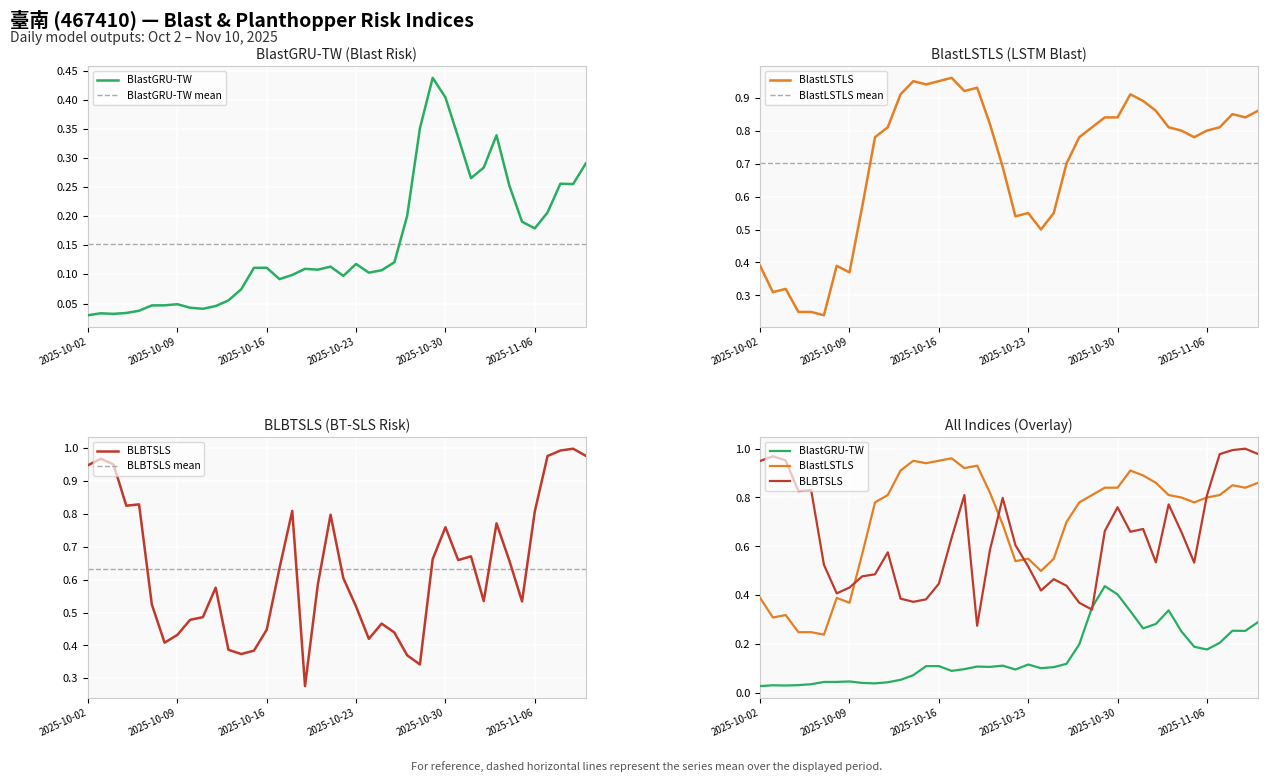

True or false: BlastLSTLS and BLBTSLS cross at least once.

True